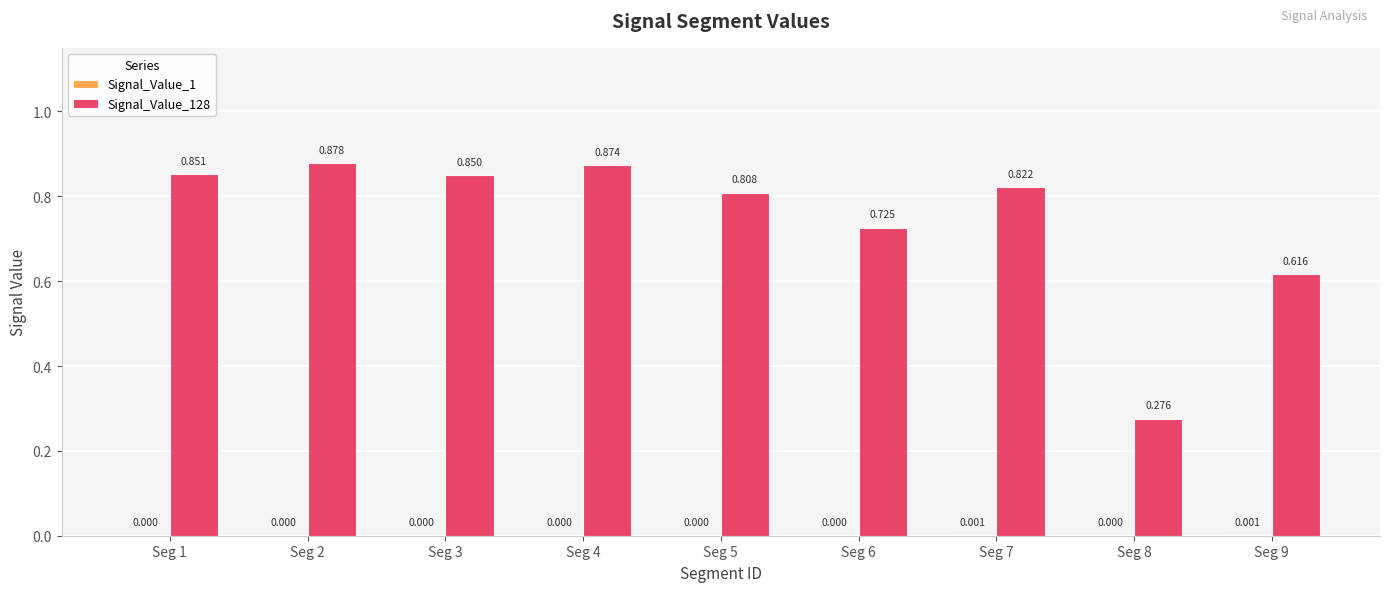

Reading left to right, what are all the values shown in this chart?

Signal_Value_1: 0.0	0.0	0.0	0.0	0.0	0.0	0.0	0.0	0.0
Signal_Value_128: 0.9	0.9	0.8	0.9	0.8	0.7	0.8	0.3	0.6